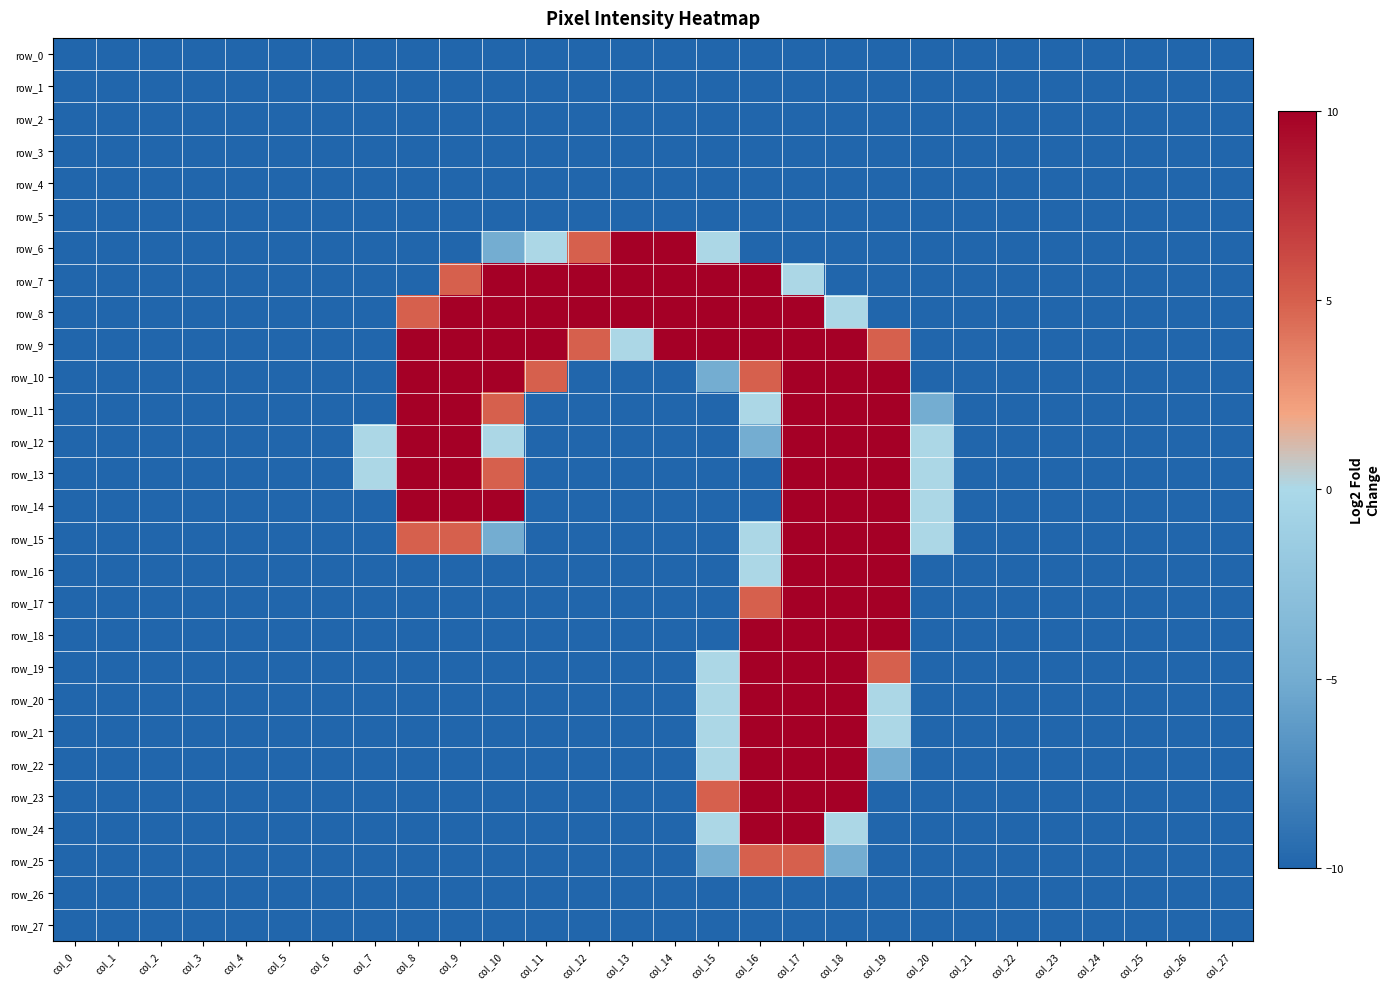

Is it true that row_26 equals -5.5 at col_6?

False